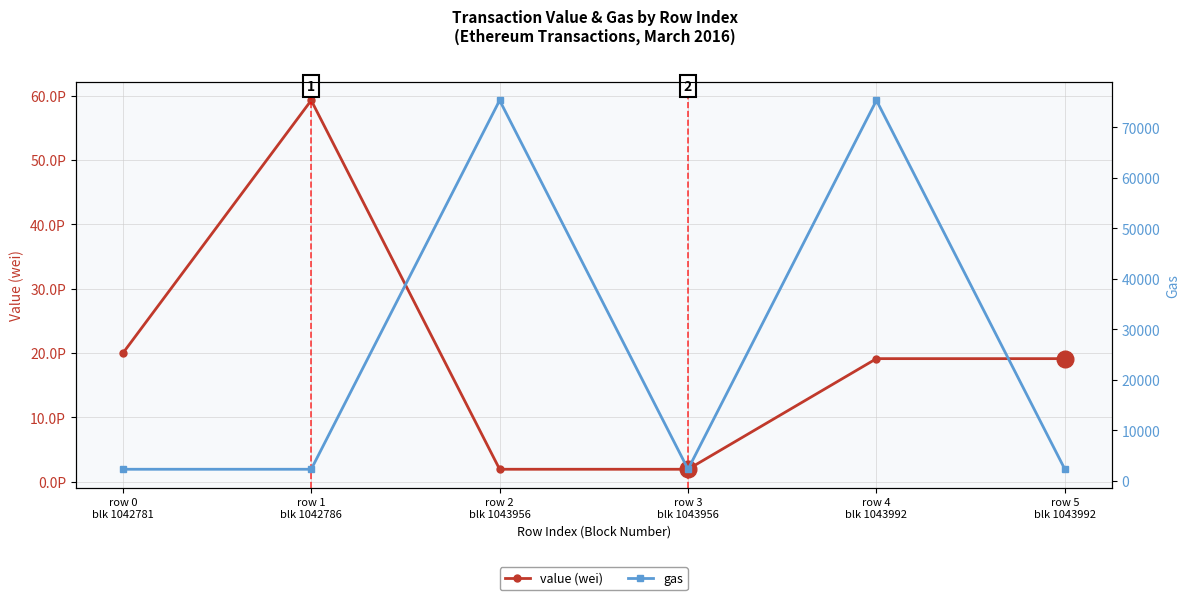

What is the sum of all gas values?

159908